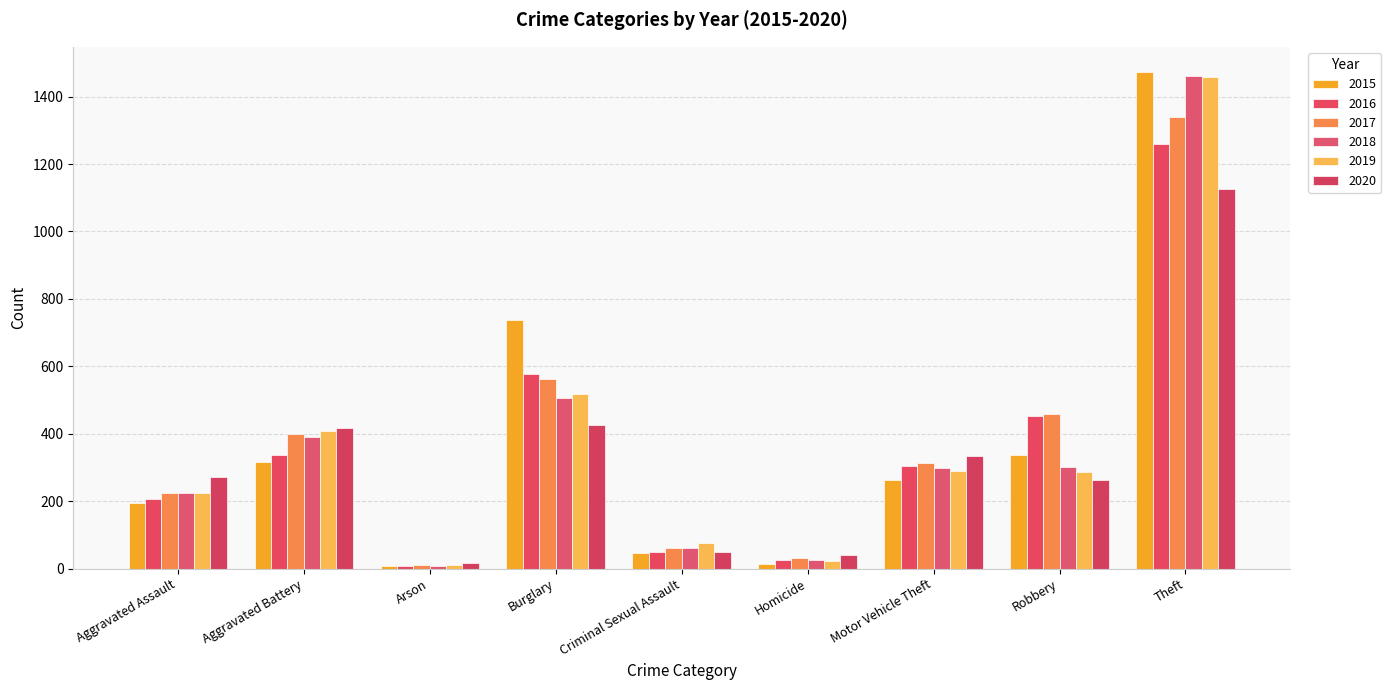

Is the value of 2019 at Burglary greater than the value of 2015 at Theft?

No